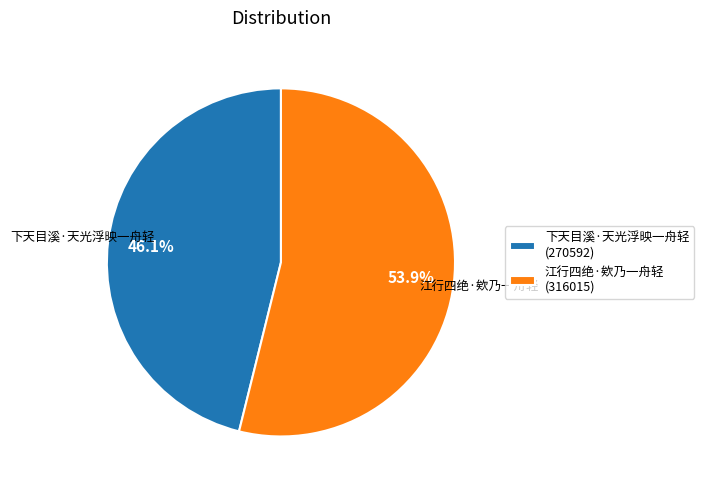

What is the largest slice in the pie chart?

江行四绝·欸乃一舟轻